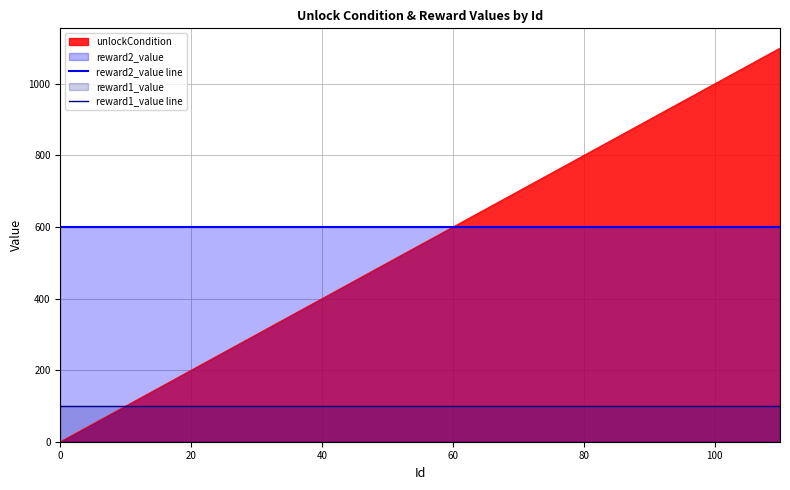

Rank the series by their maximum value, from highest to lowest.

unlockCondition, reward2_value line, reward1_value line